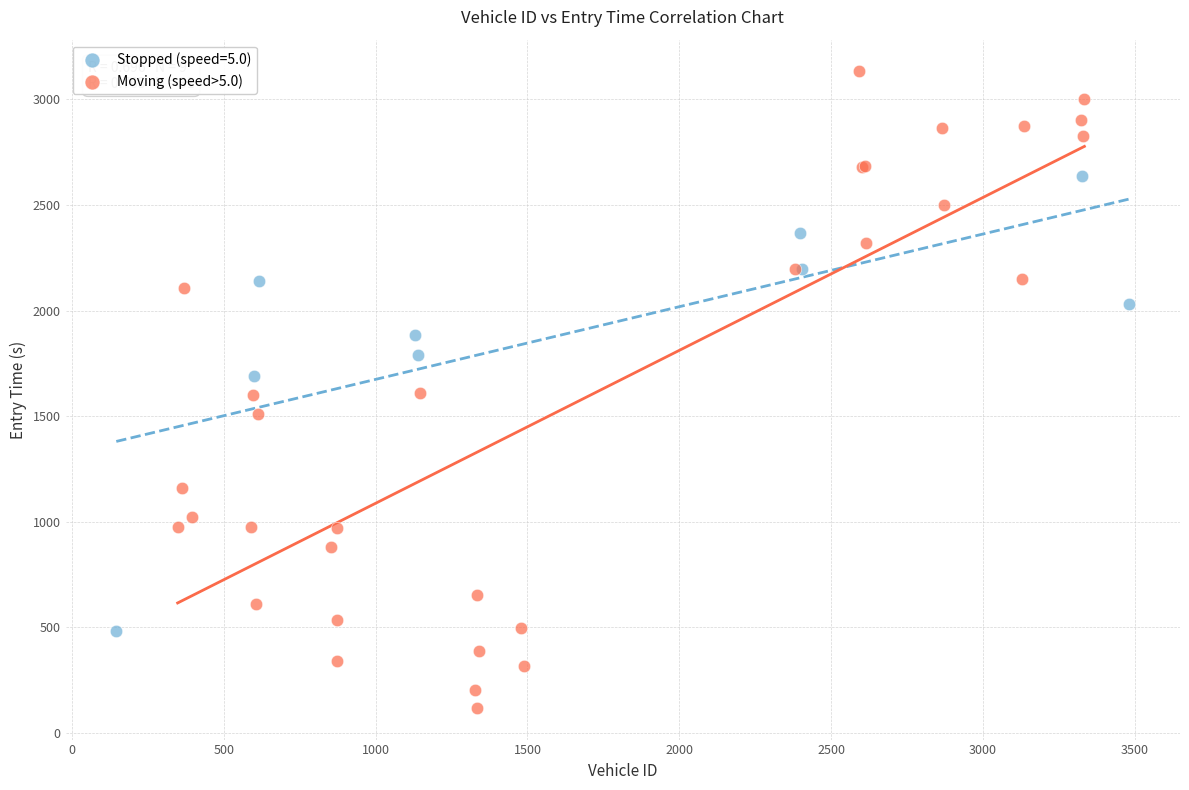

Which series contains the highest Y value?

Moving (speed>5.0)